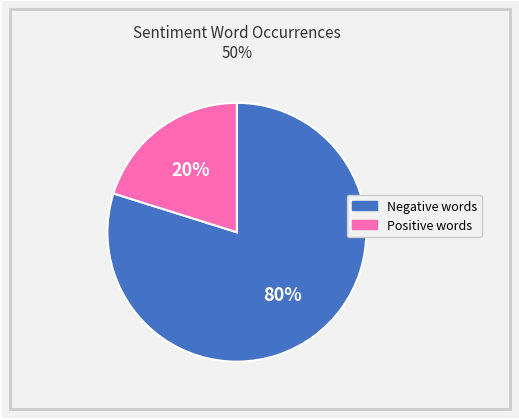

Approximately how many times larger is the value at Negative words compared to Positive words?

4.0